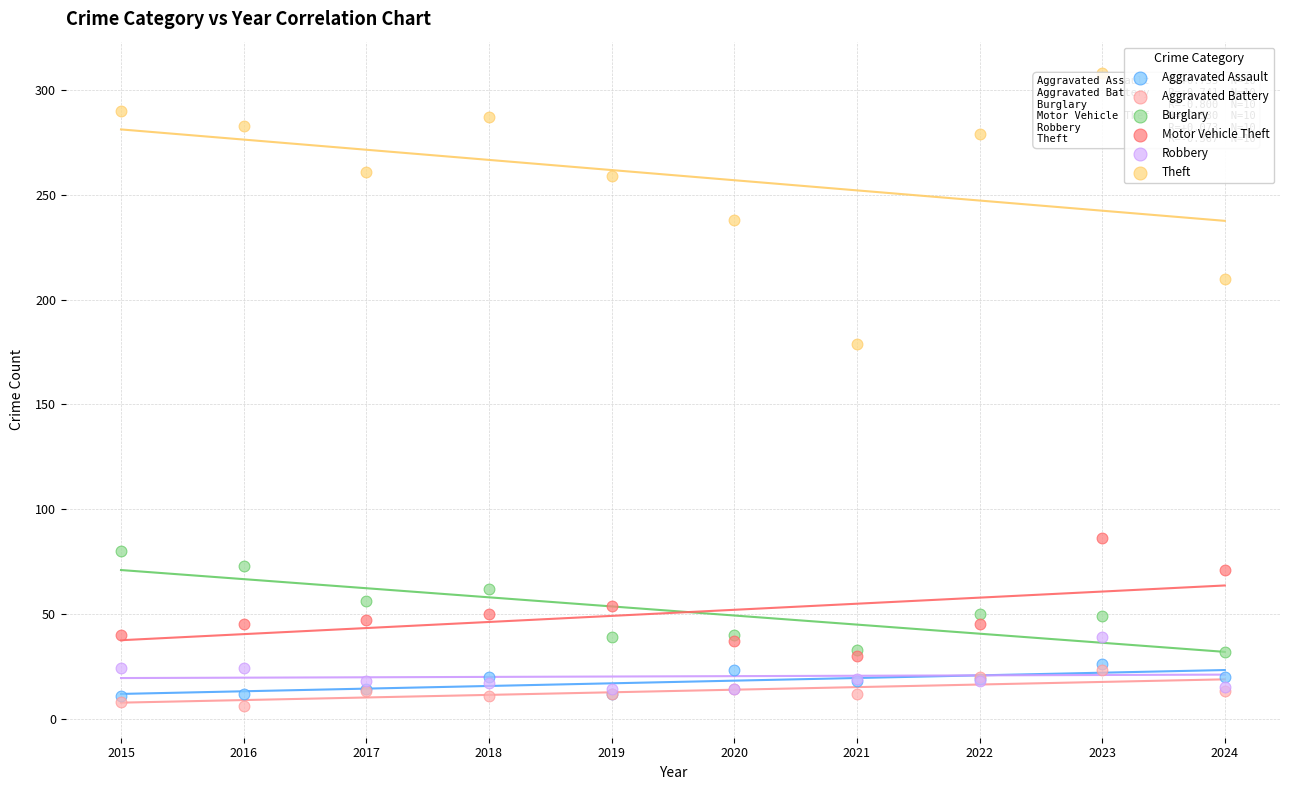

Which series reaches the maximum Y coordinate?

Theft